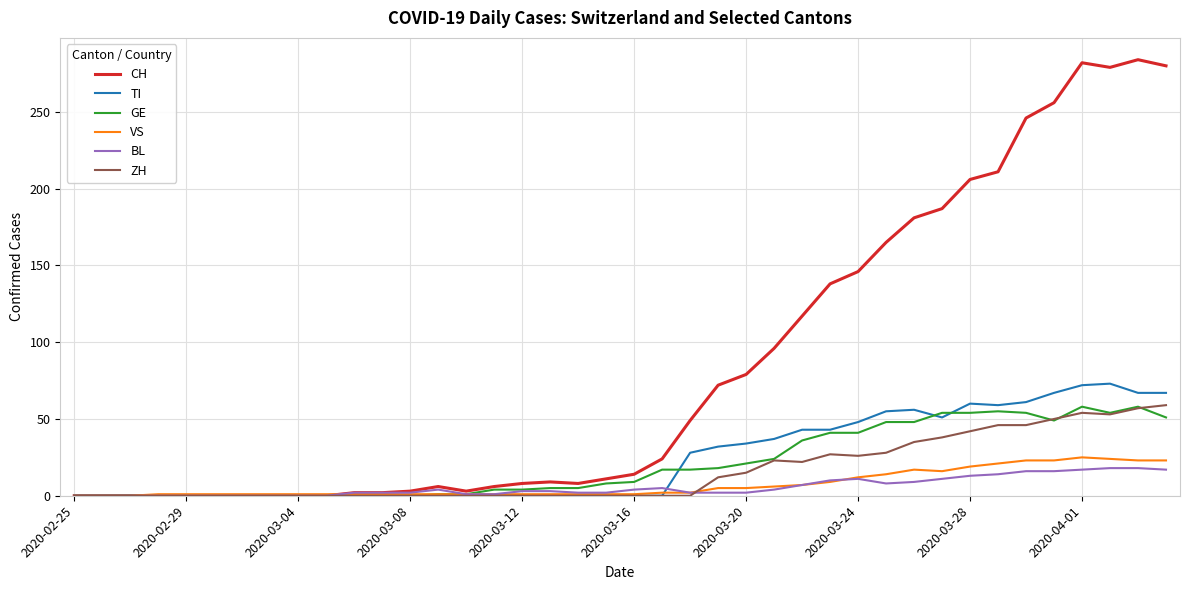

Which series has the largest range (max minus min)?

CH